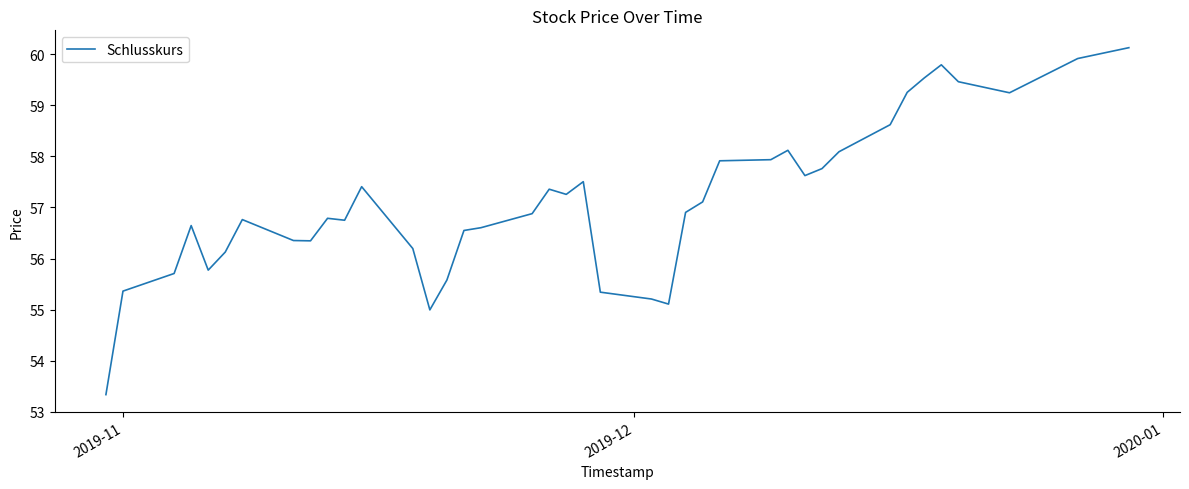

What is the smallest value displayed?

53.3